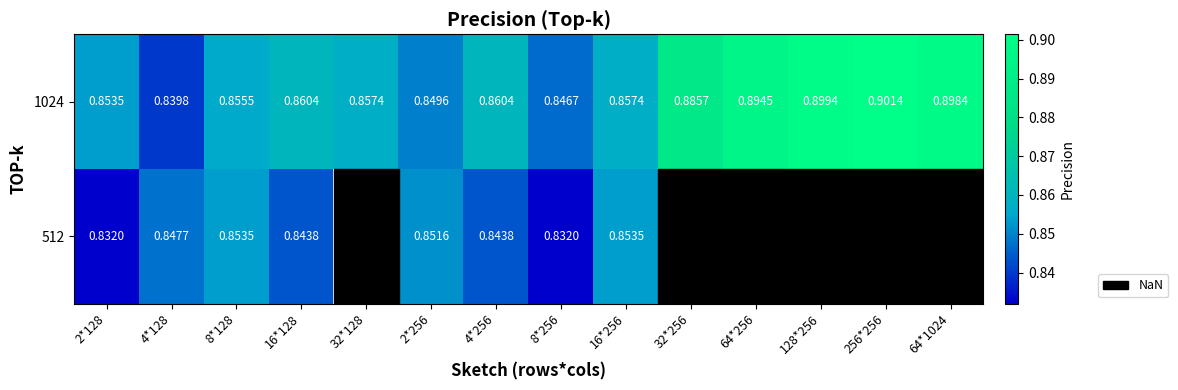

At how many categories does at least one series exceed 0?

14